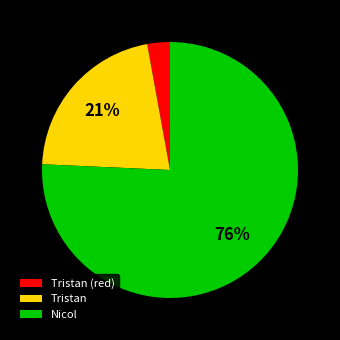

Between Nicol and Tristan, which is larger?

Nicol